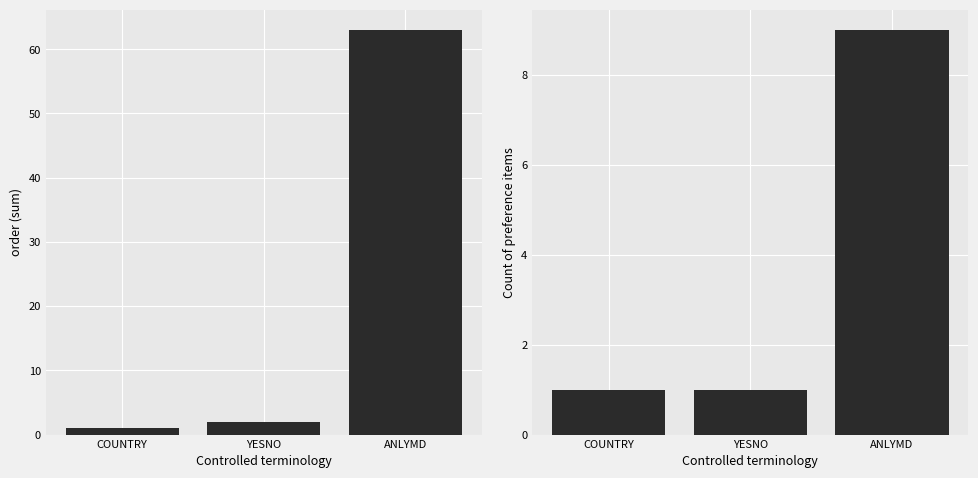

Is it true that order (count) equals 1 at COUNTRY?

False